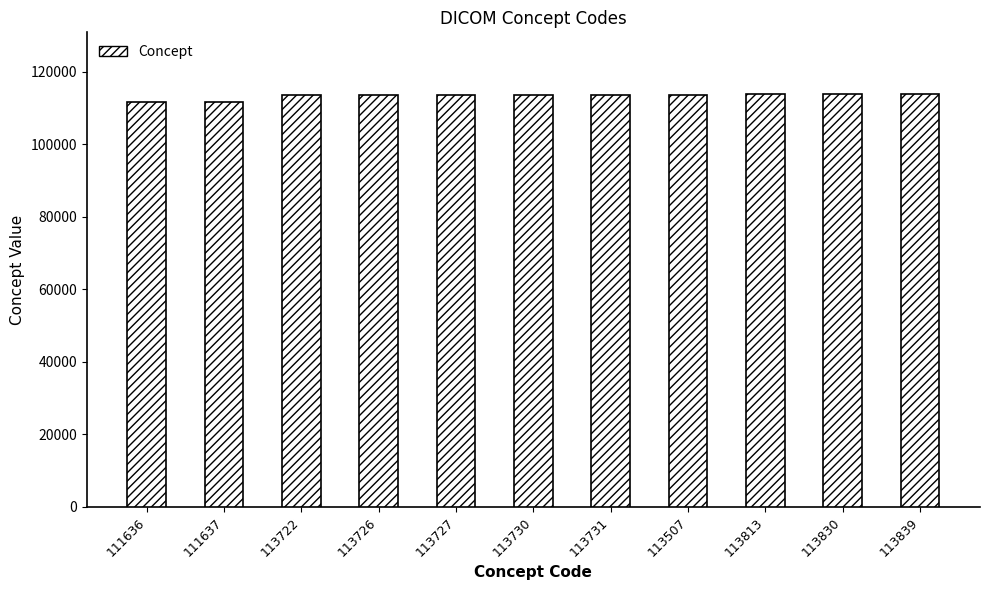

The value at 111637 is 29198. True or false?

False